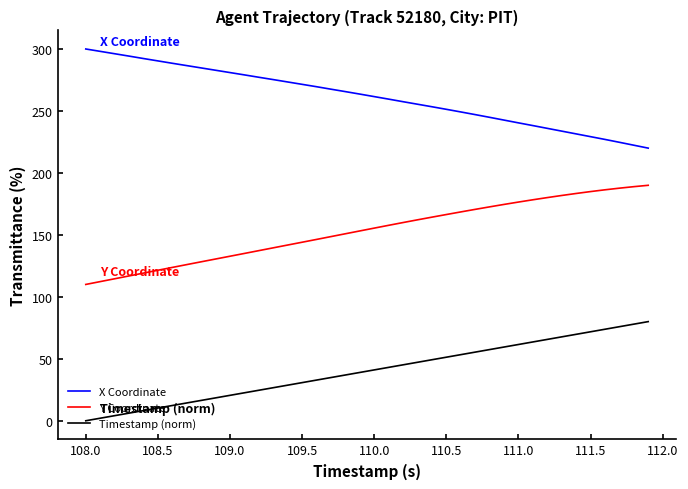

Which series has the largest total across all categories?

X Coordinate